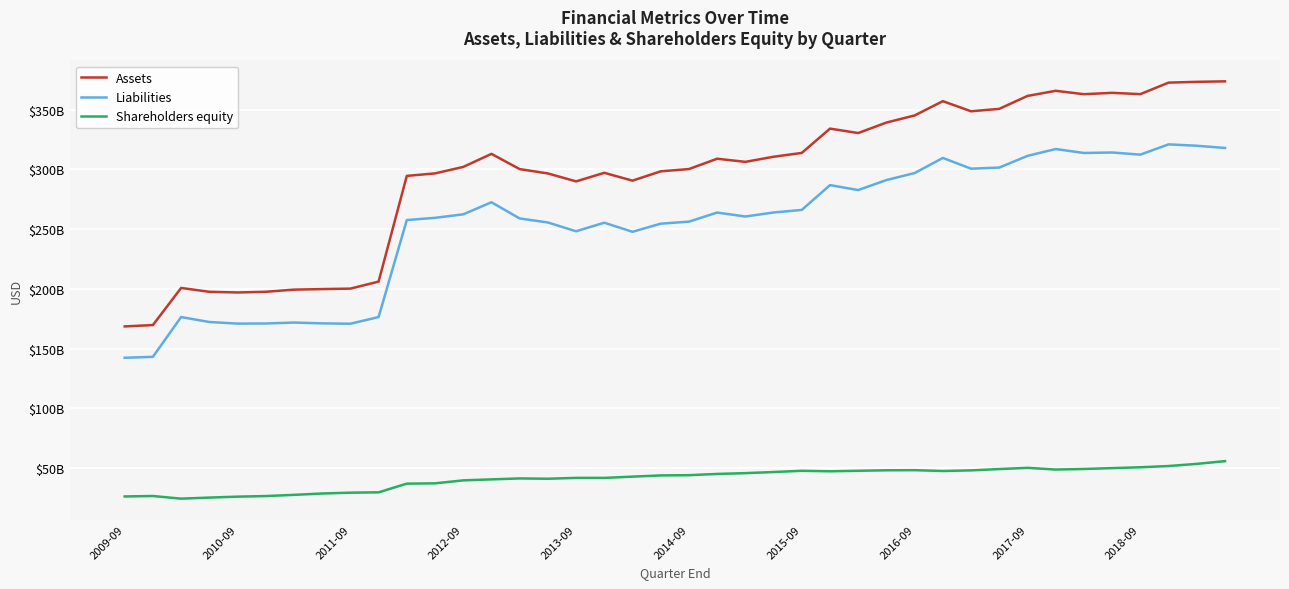

What are all the series names shown in the legend?

Assets, Liabilities, Shareholders equity